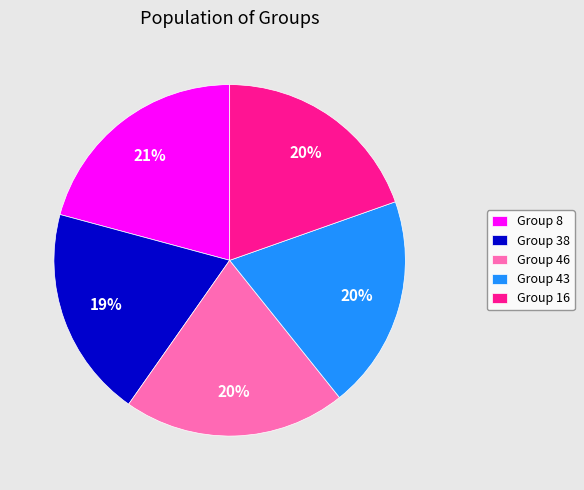

Is it true that Group 46 is 7% of the pie?

False